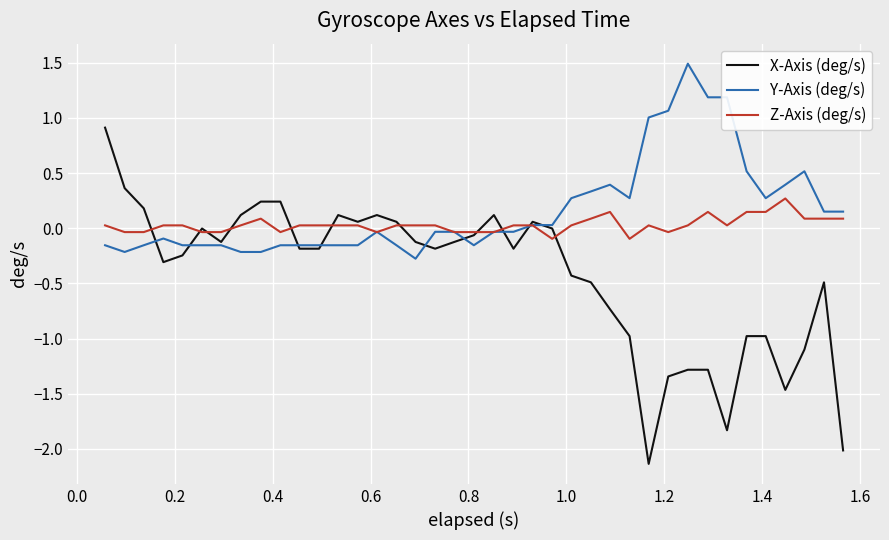

Which series has the widest spread of values?

X-Axis (deg/s)